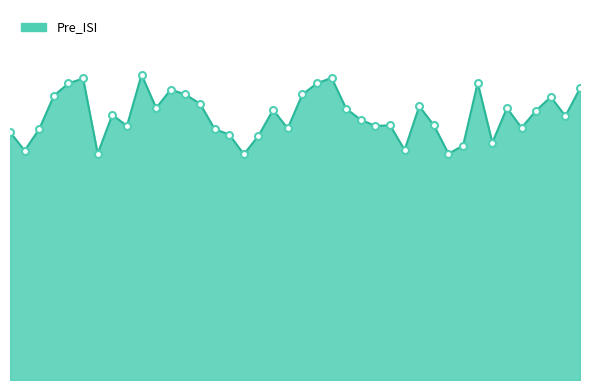

Rank the categories by value from highest to lowest.

10, 23, 6, 33, 5, 22, 40, 12, 13, 21, 4, 38, 14, 29, 11, 35, 24, 19, 37, 8, 39, 25, 27, 30, 9, 26, 36, 20, 3, 15, 1, 16, 18, 34, 32, 28, 2, 7, 31, 17